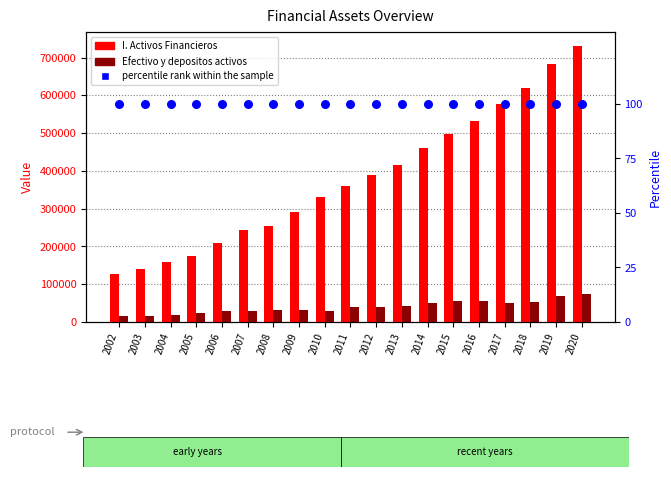

What are all the series names shown in the legend?

I. Activos Financieros, Efectivo y depositos activos, percentile rank within the sample